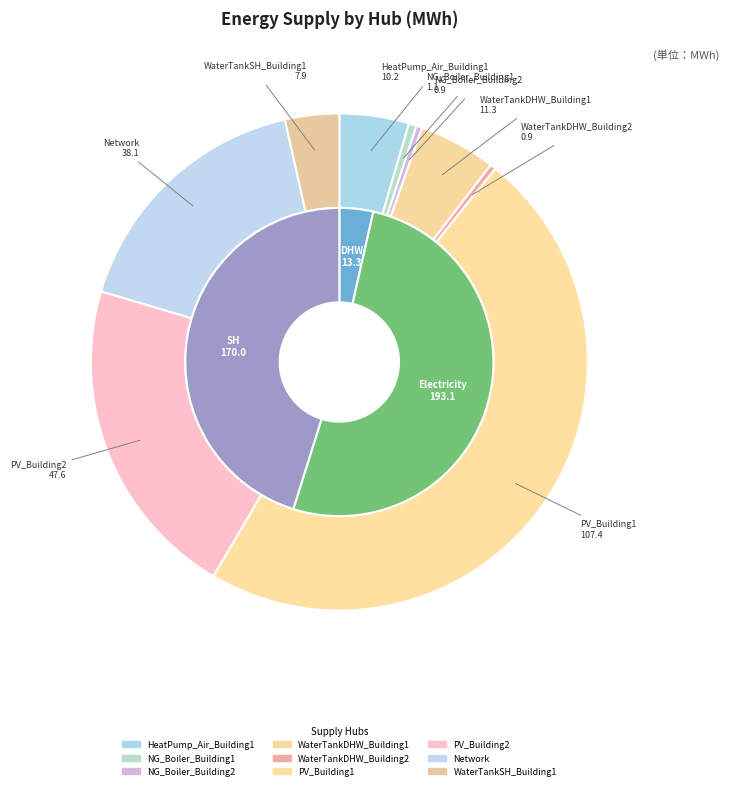

How many slices are in this pie chart?

9